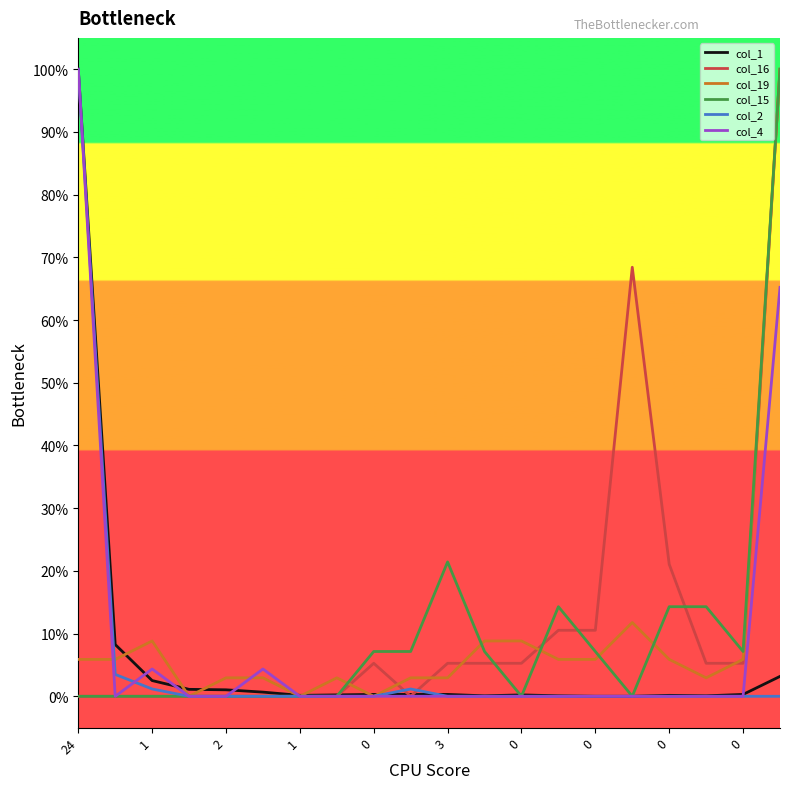

What is the highest value of the col_1 series?

100.0